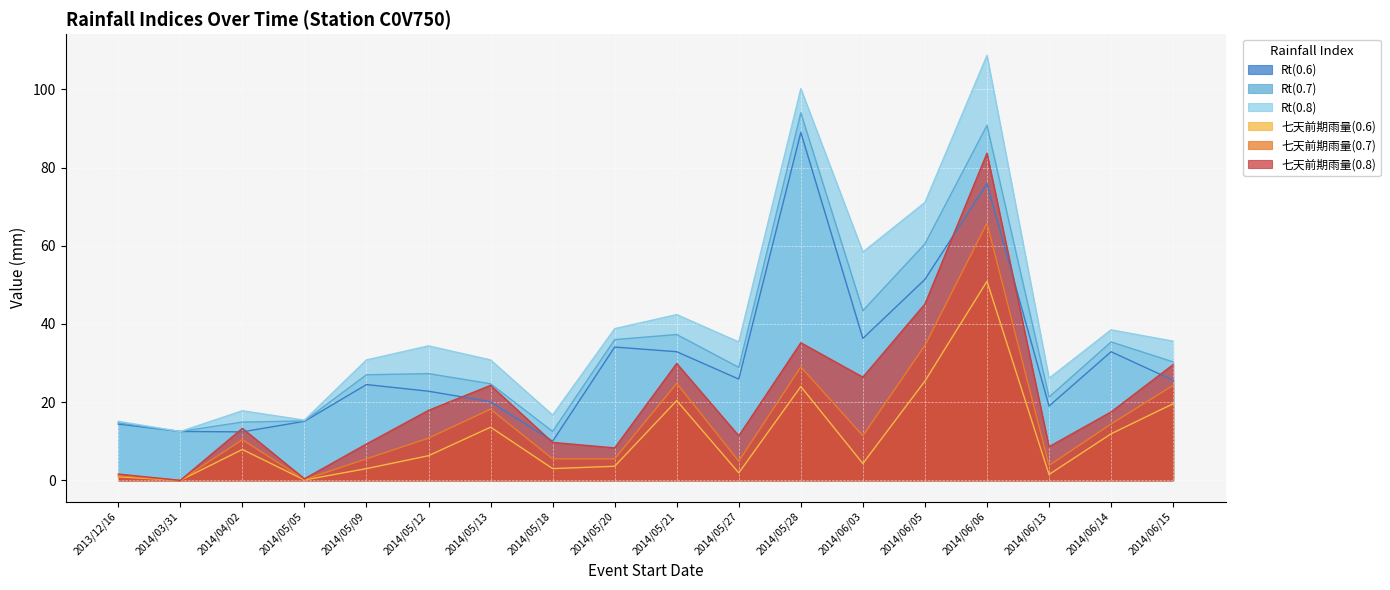

What value does the Rt(0.6) series have at 2014/05/05?

15.1